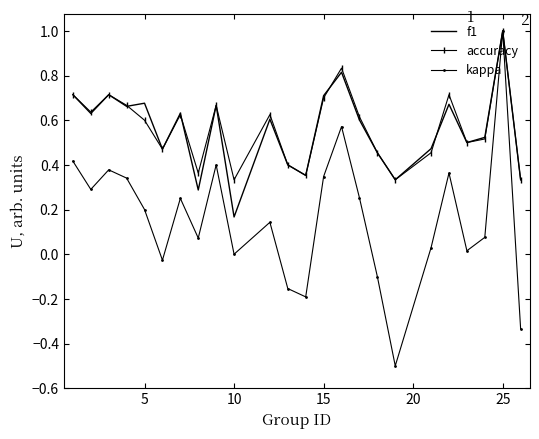

What is the highest value of the f1 series?

1.0